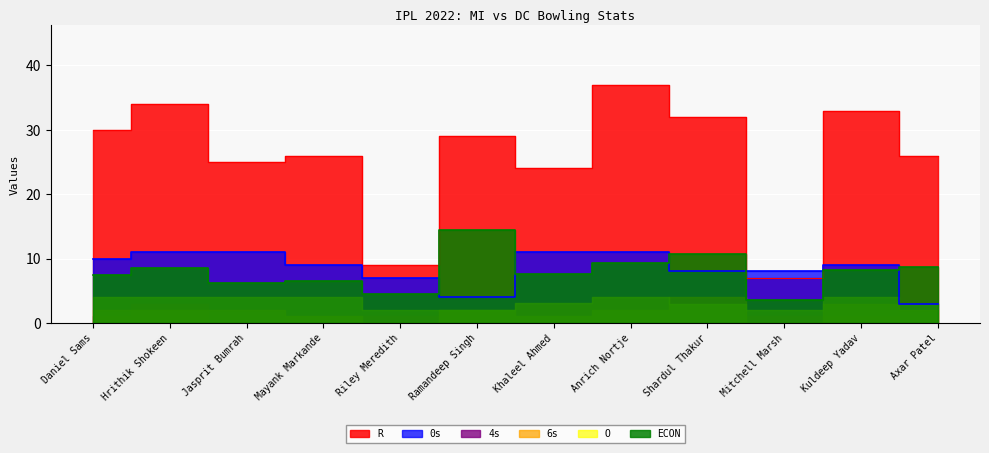

What is the difference between the highest and lowest values at Hrithik Shokeen?

25.5